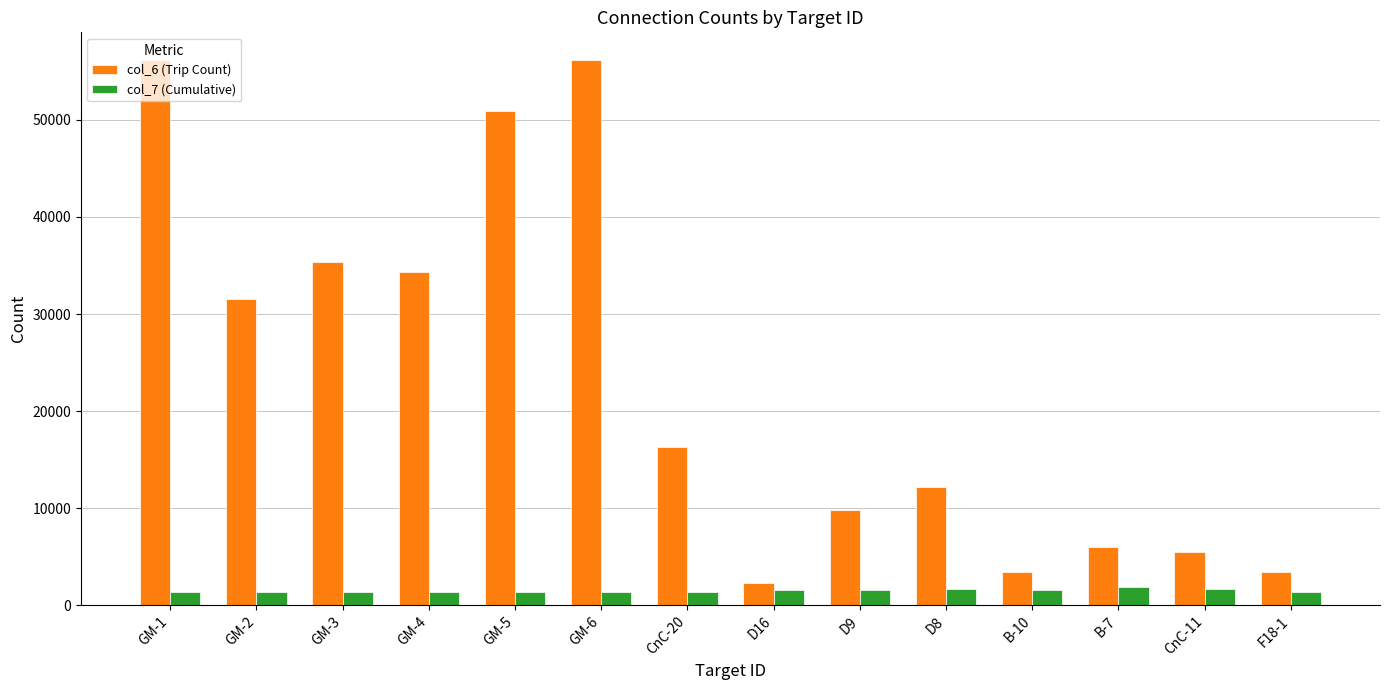

Rank the series by their average value, from lowest to highest.

col_7 (Cumulative), col_6 (Trip Count)